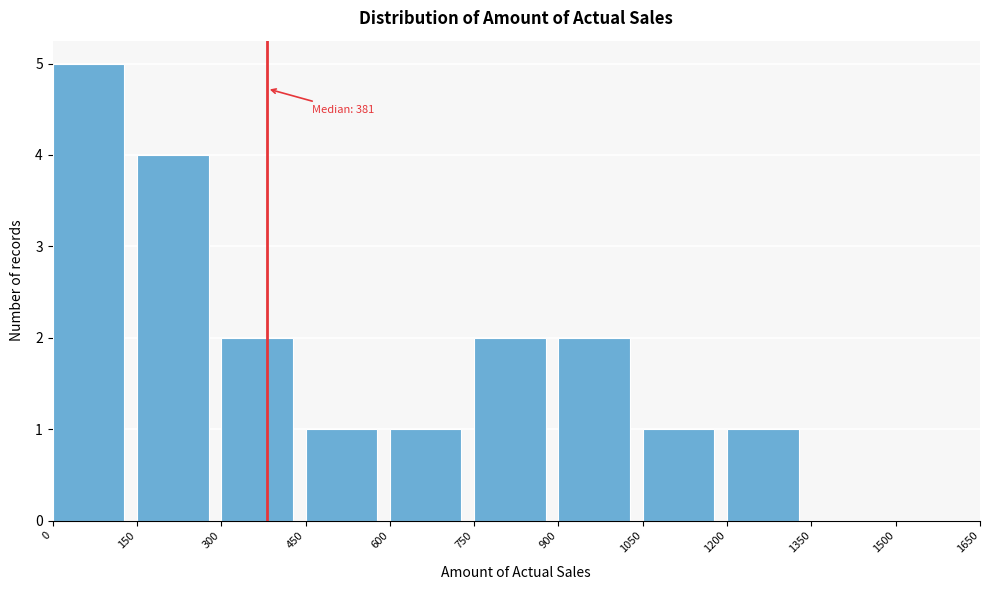

Which range on the x-axis has the tallest bar?

0 to 150